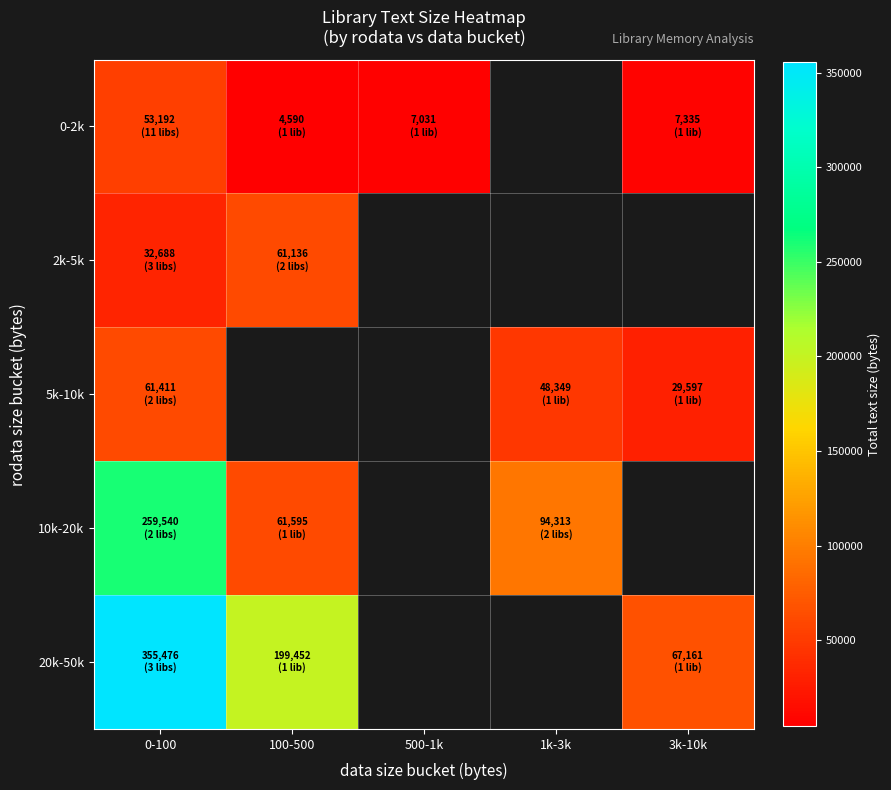

Which category has the highest value in the 20k-50k series?

0-100